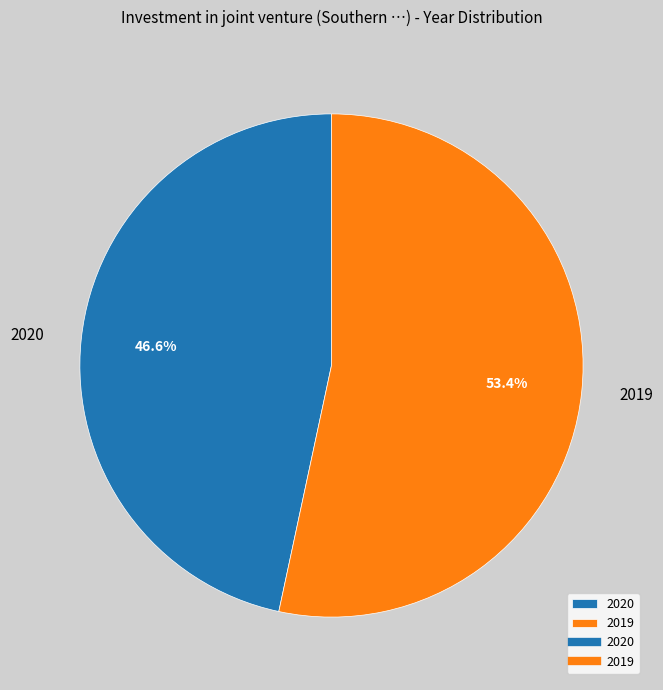

The 2019 slice represents 53% of the pie. True or false?

True